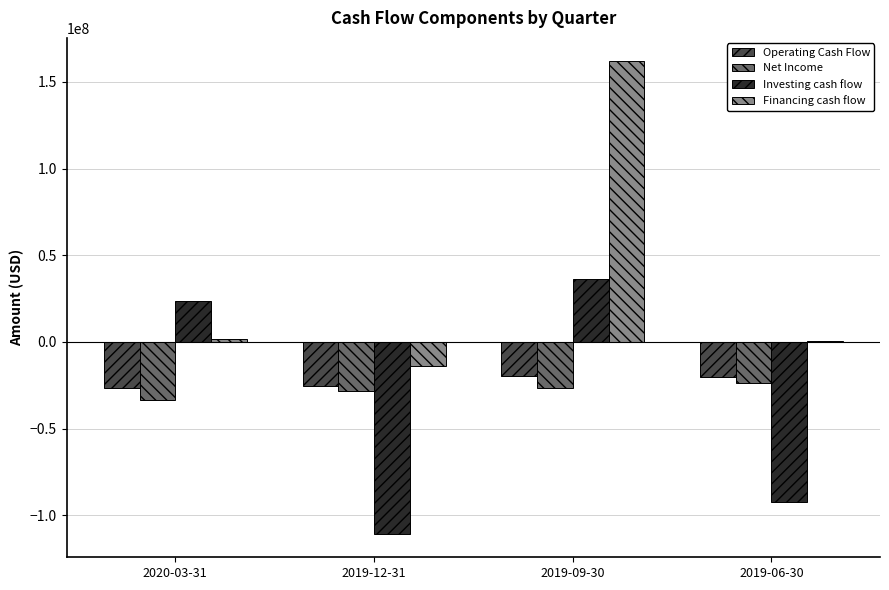

How many values in the Operating Cash Flow series exceed -20309000?

1